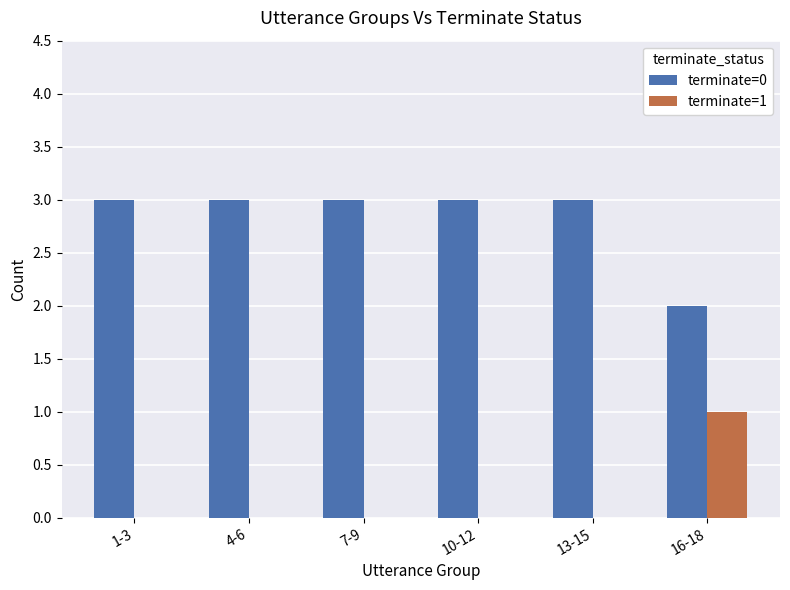

Is the value of terminate=0 at 7-9 greater than the value of terminate=1 at 4-6?

Yes